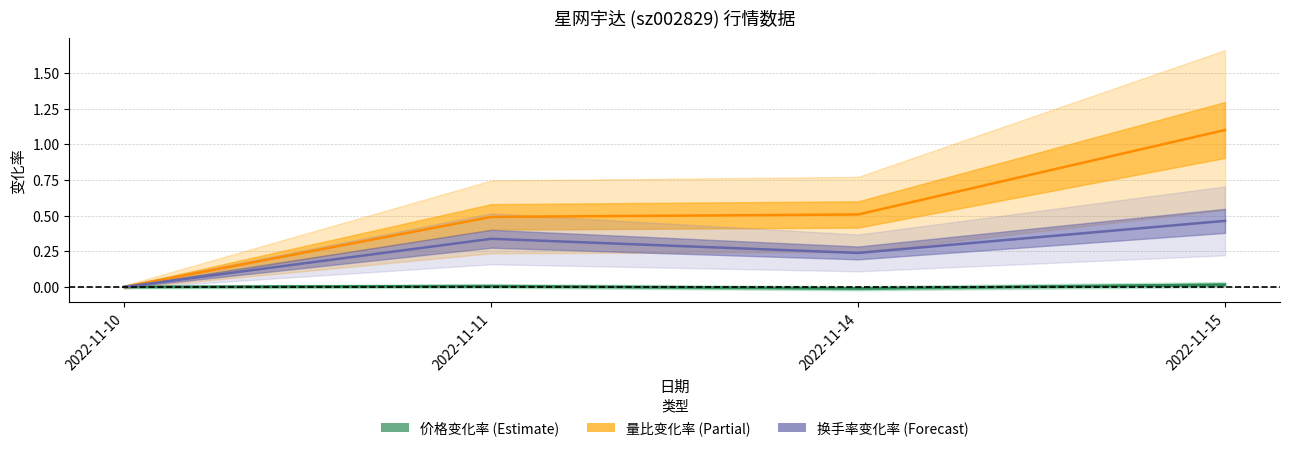

What is the total value across all series at 2022-11-11?

0.8